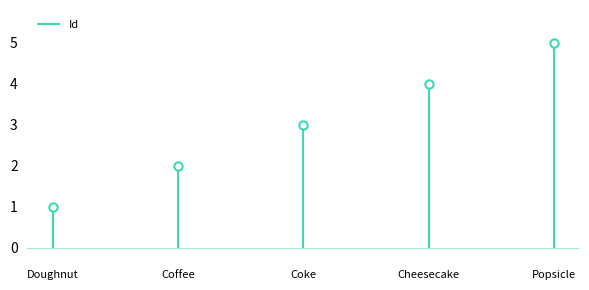

Reading left to right, what are all the values shown in this chart?

1	2	3	4	5